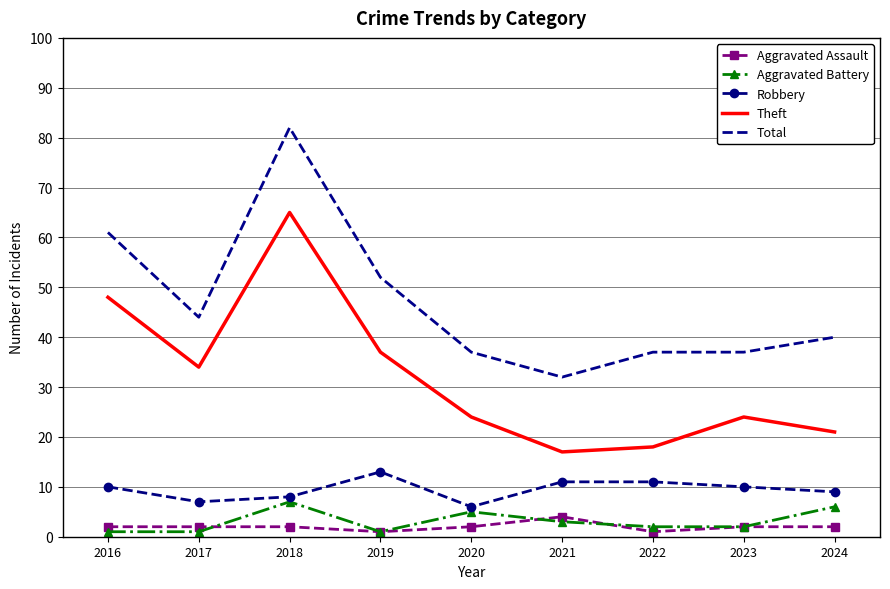

Reading left to right, transcribe all the data shown in this chart.

Aggravated Assault: 2	2	2	1	2	4	1	2	2
Aggravated Battery: 1	1	7	1	5	3	2	2	6
Robbery: 10	7	8	13	6	11	11	10	9
Theft: 48	34	65	37	24	17	18	24	21
Total: 61	44	82	52	37	32	37	37	40